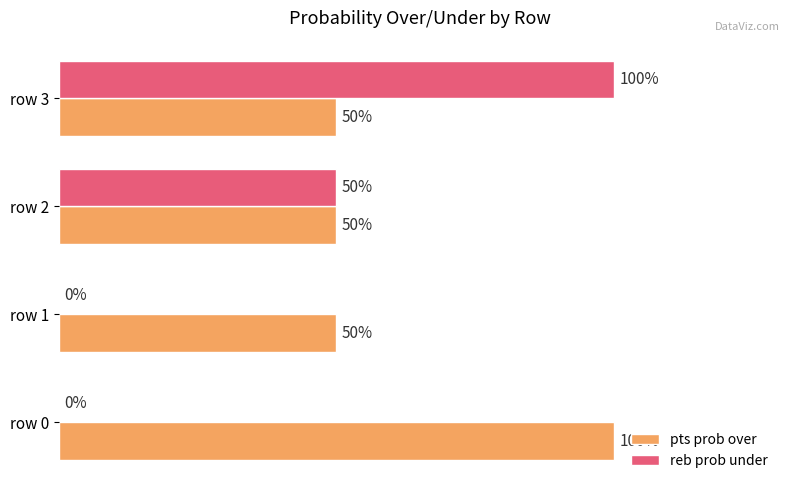

Which series changed the most between row 0 and row 3?

reb prob under